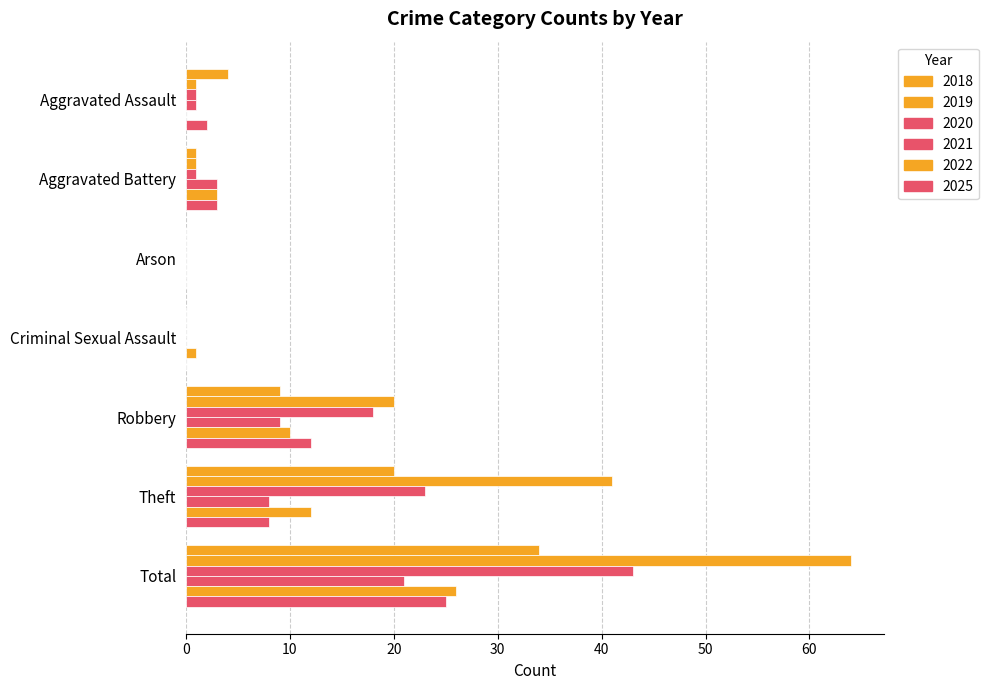

True or false: 2025 has a value of 5 at Theft.

False